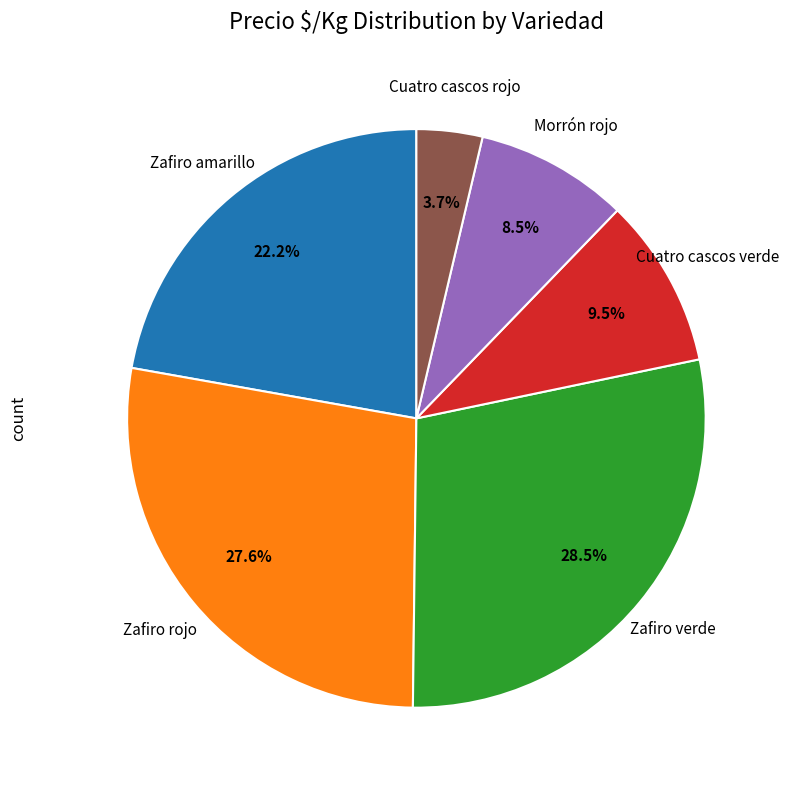

Is there a majority slice in this chart?

No